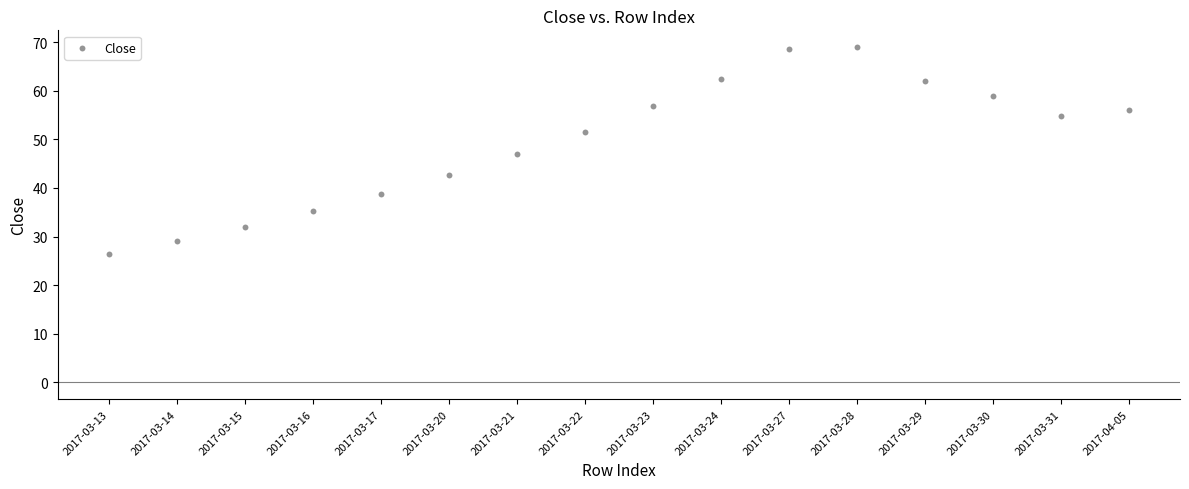

What is the range of Y values (max minus min)?

42.5